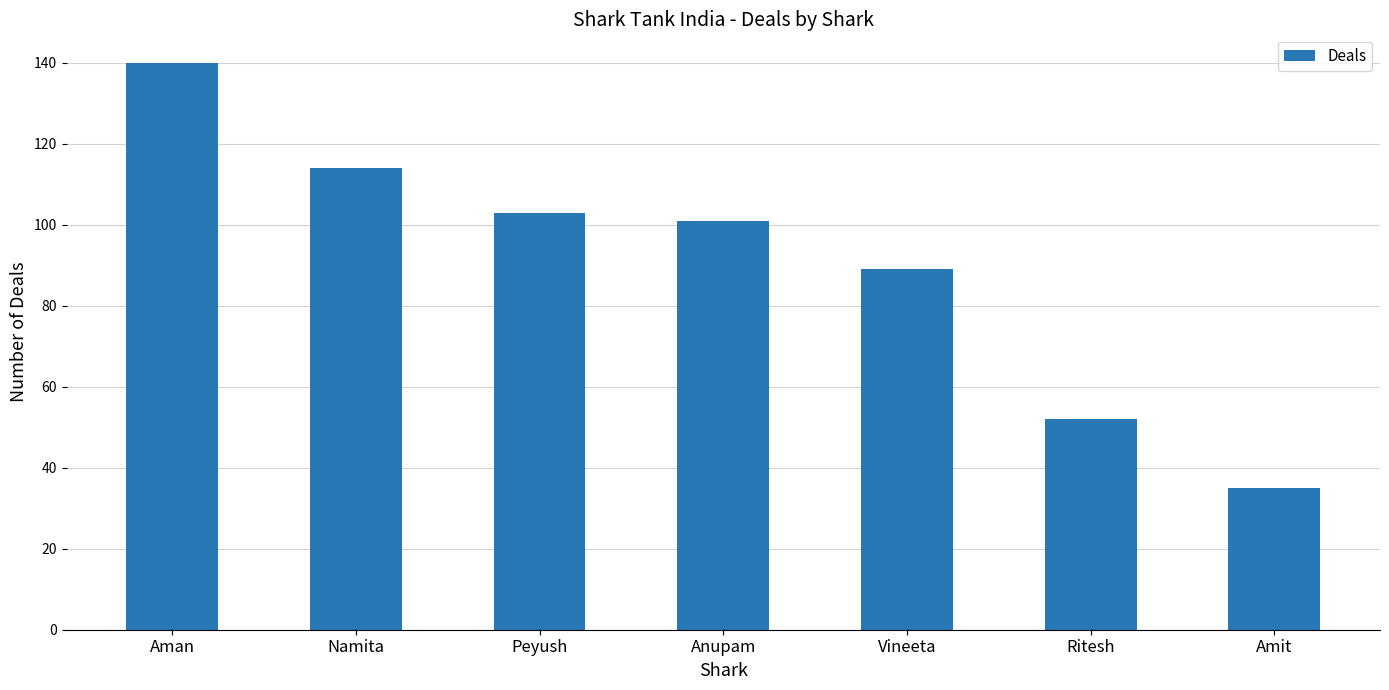

How many data points does each series have?

7